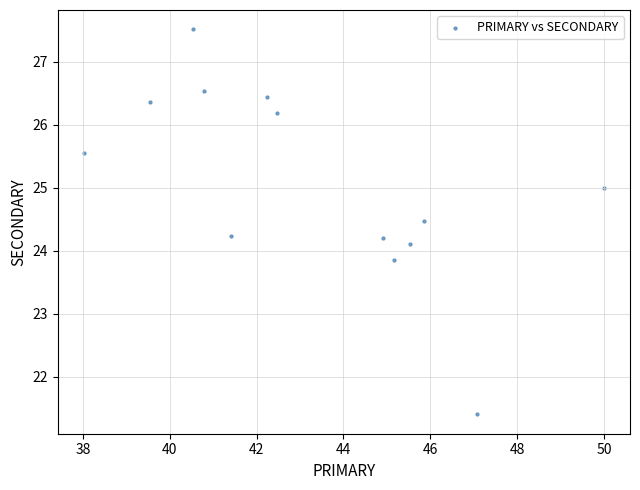

What is the range of Y values (max minus min)?

6.1